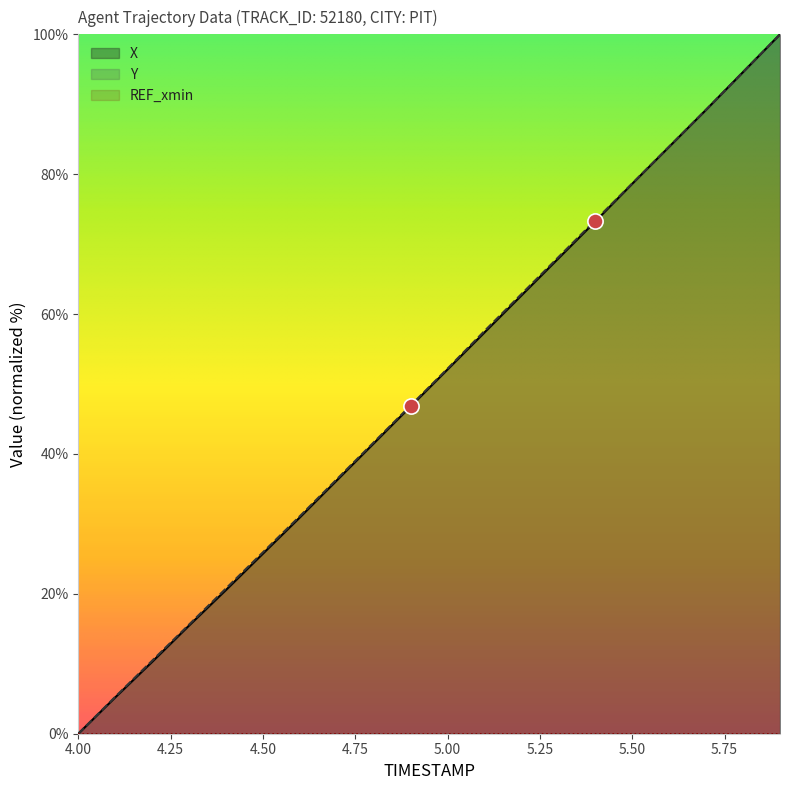

Is it true that Y equals 42.7 at 4.50?

False